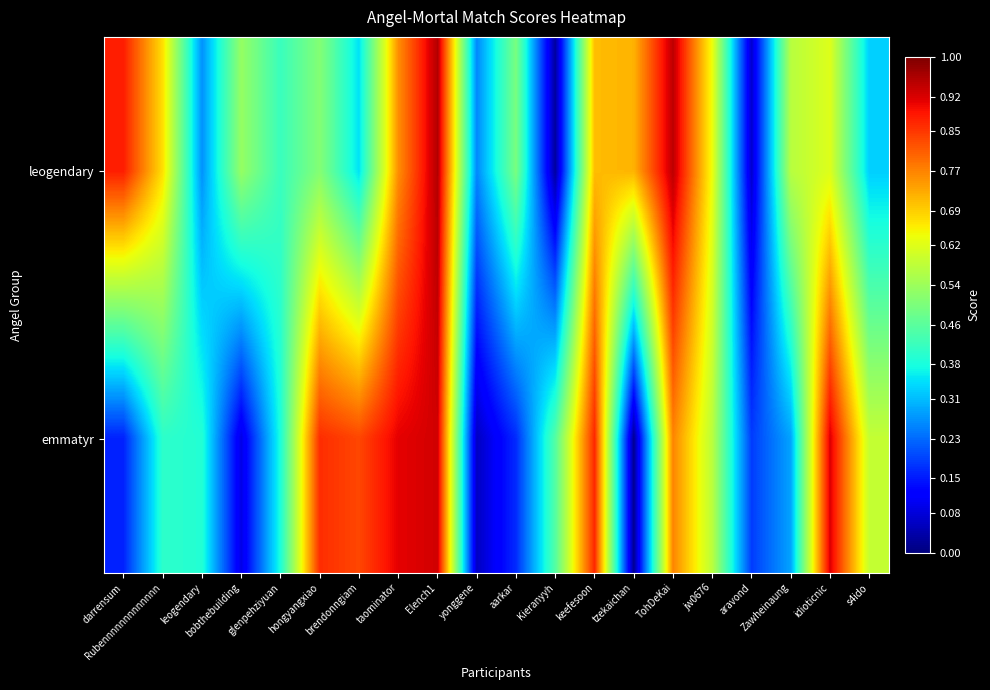

Which label corresponds to the largest value in the chart?

Elench1